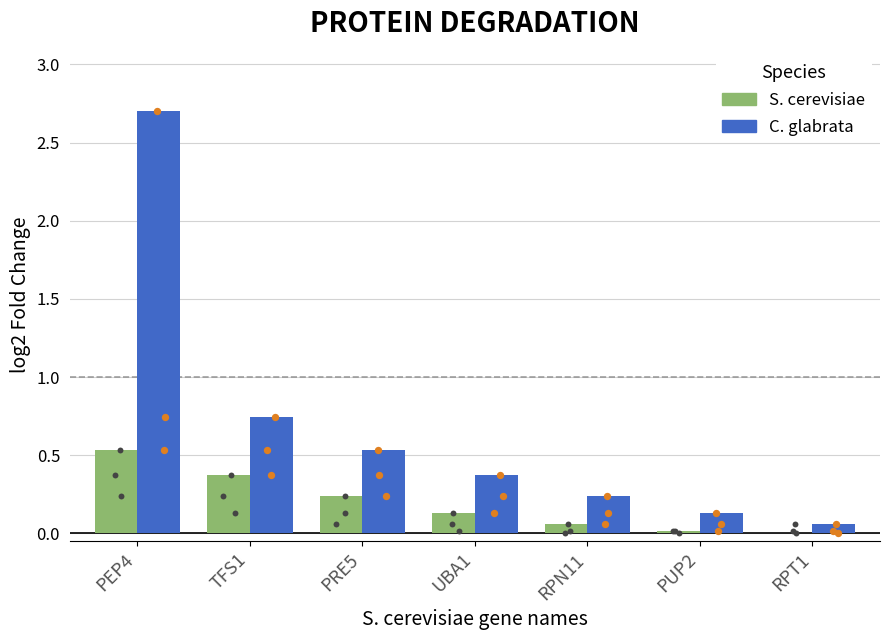

Which series has the largest Y range (max minus min)?

C. glabrata